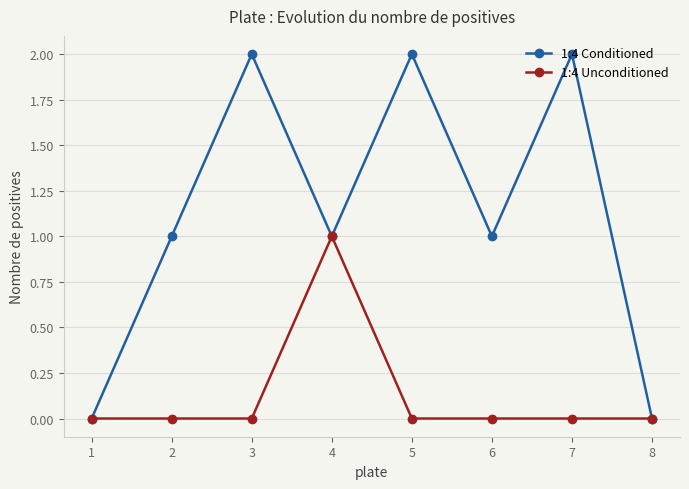

How many distinct data groups are displayed?

2